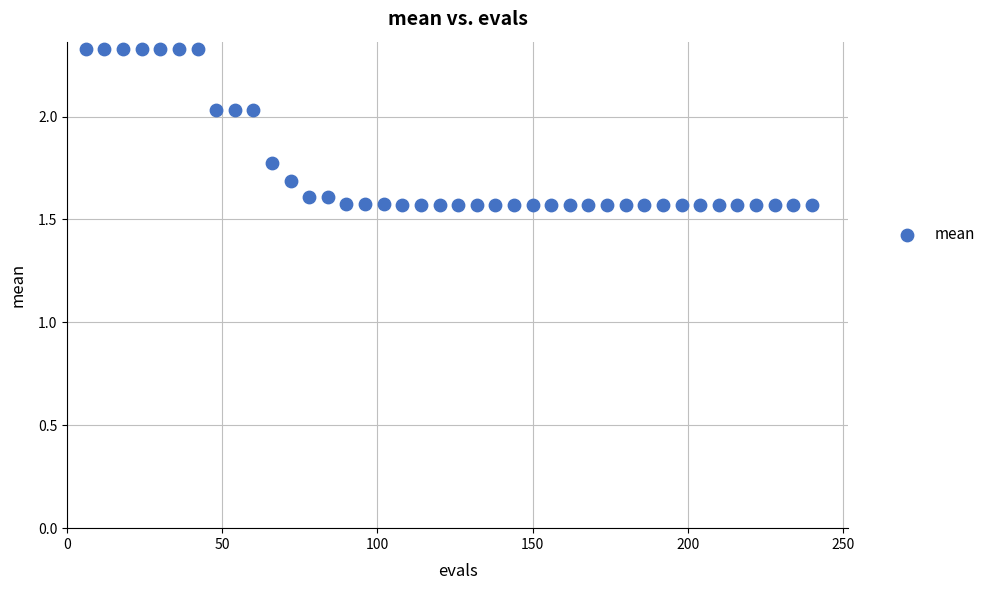

What is the range of X values (max minus min)?

234.0